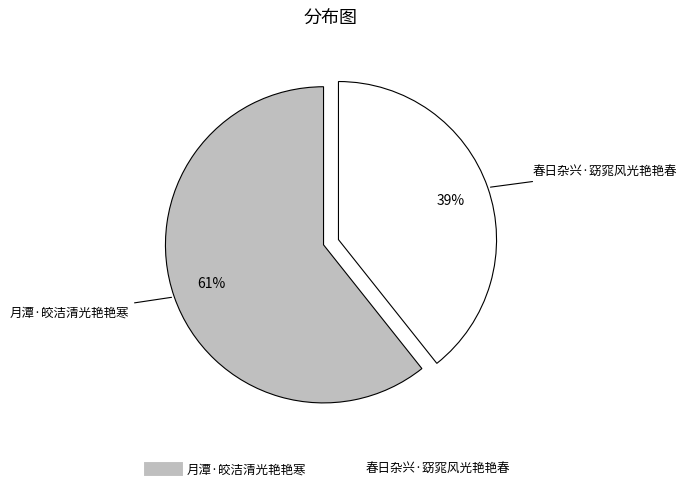

What is the ratio of the value at 春日杂兴·窈窕风光艳艳春 to the value at 月潭·皎洁清光艳艳寒?

0.6